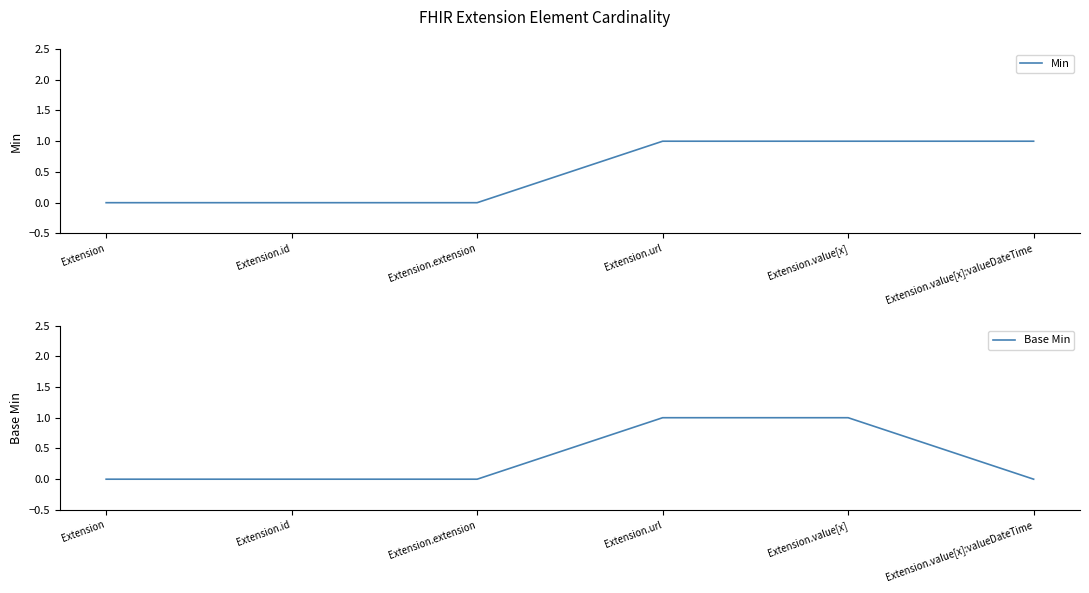

Count the Min values in the range 0 to 1.

6